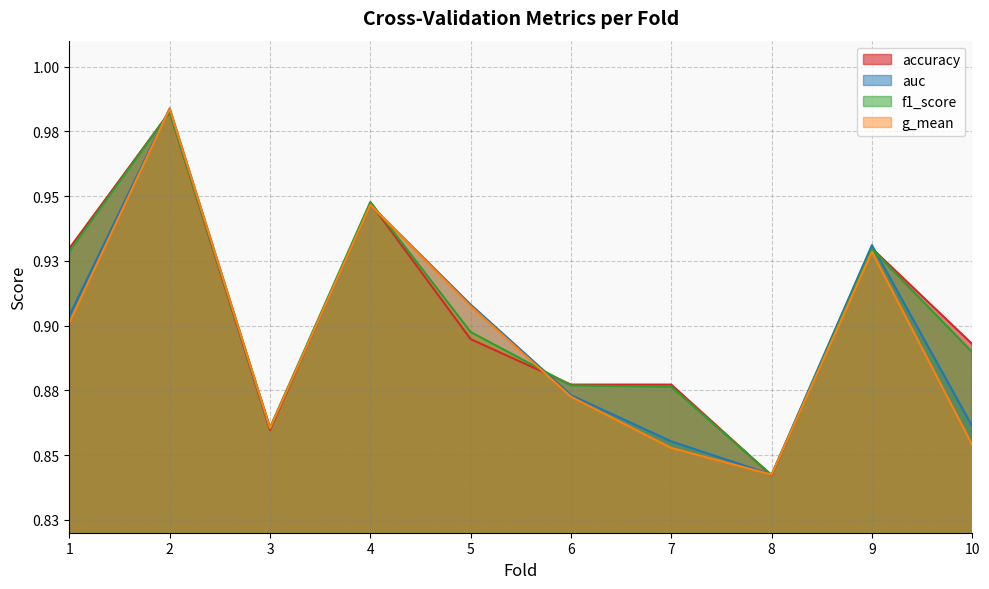

Is the value of auc at 8 greater than the value of f1_score at 6?

No